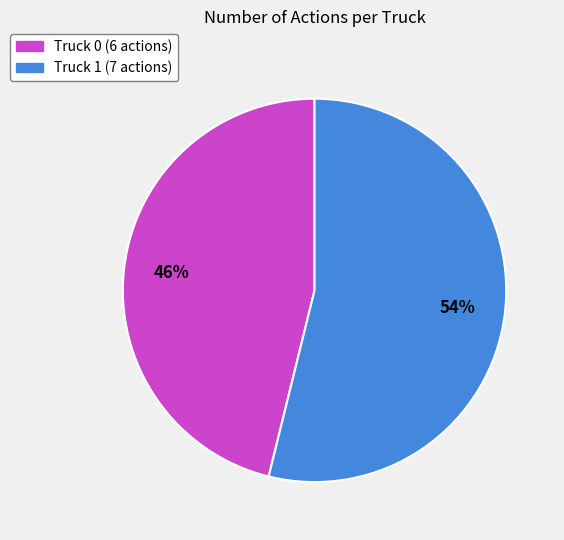

To the nearest percent, what is the average slice percentage?

50%